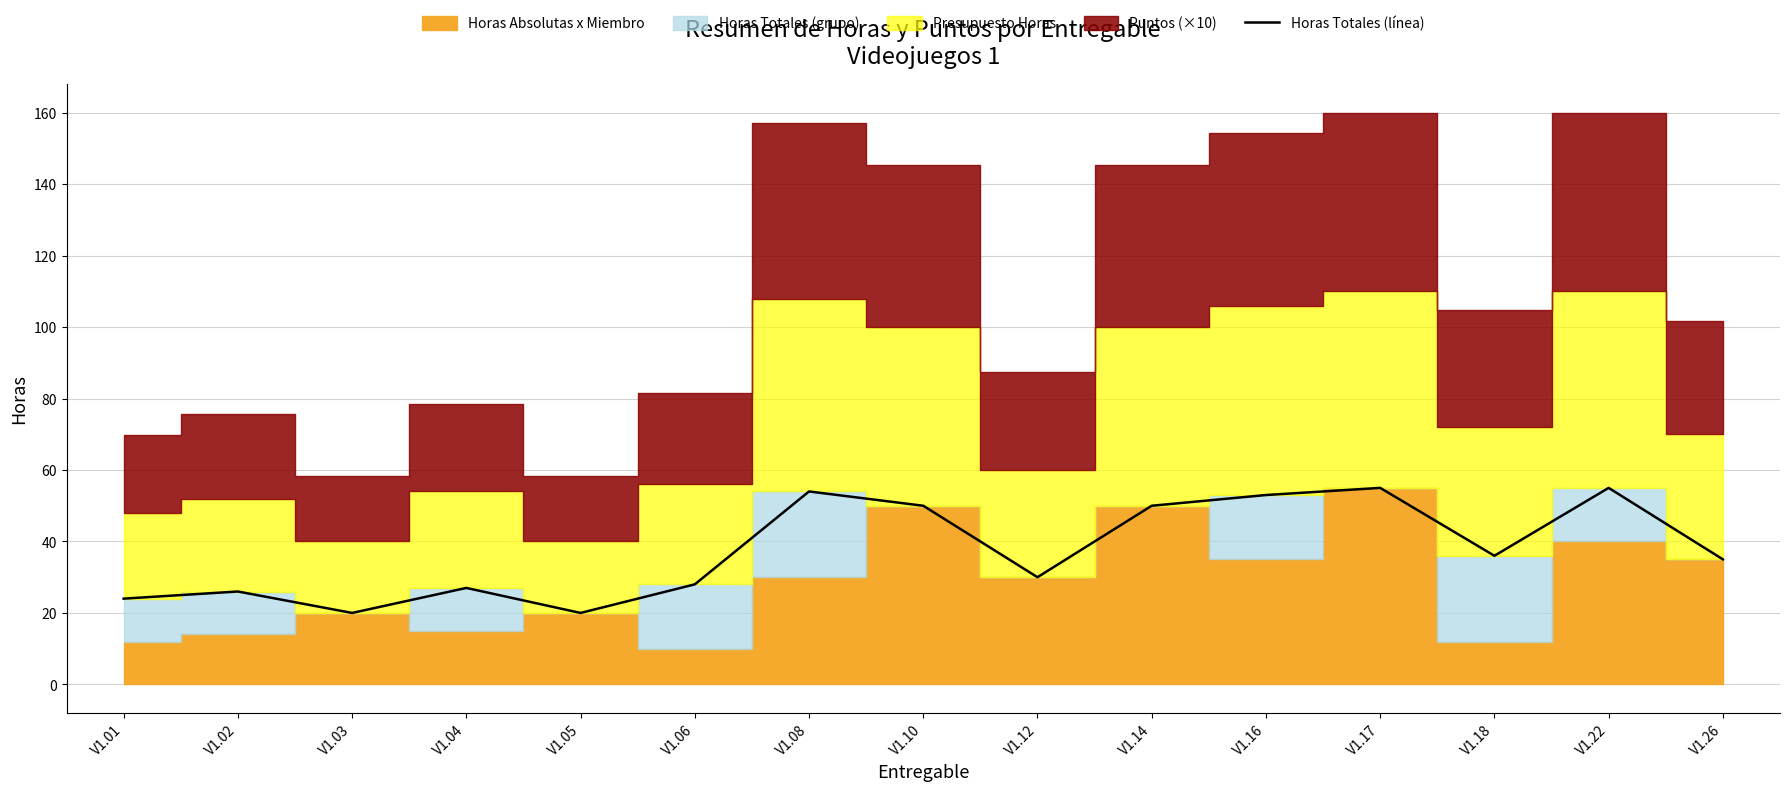

What is the sum of all values?

563